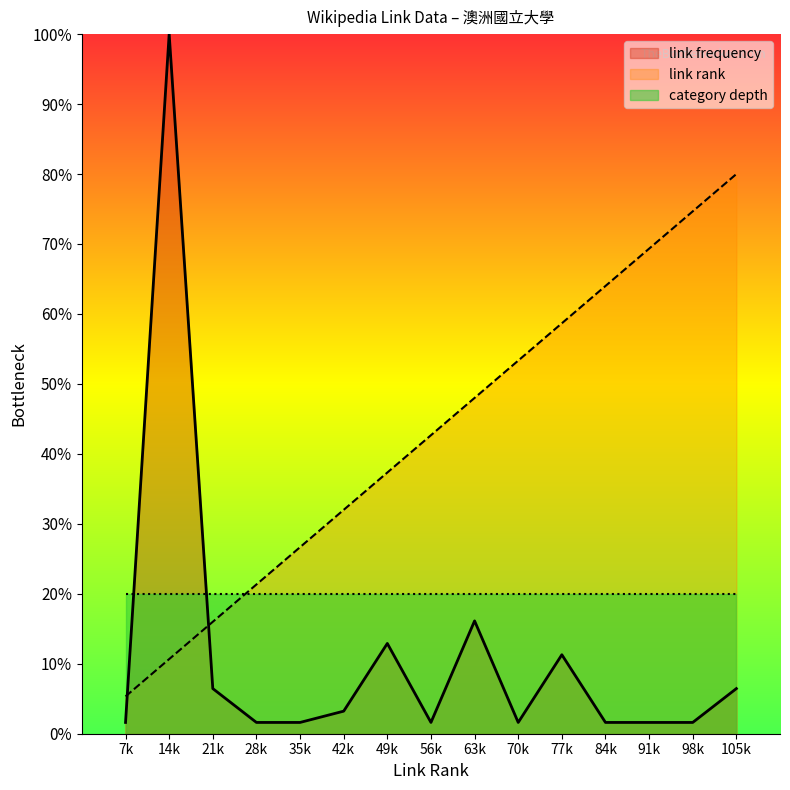

Which series has the largest total across all categories?

link rank